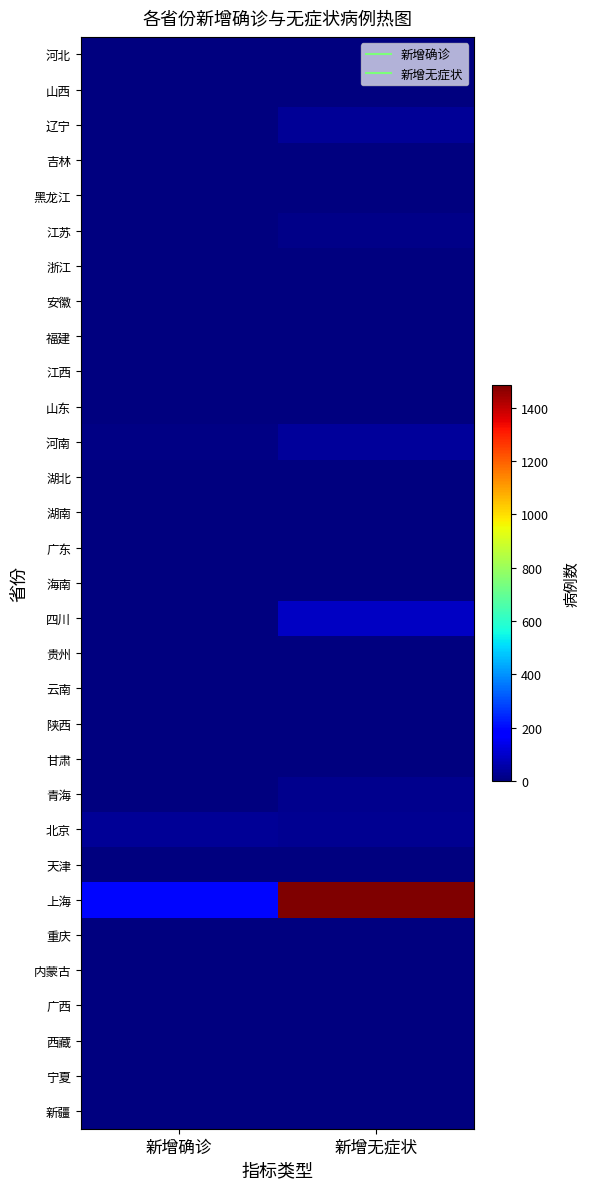

Between 新增无症状 and 新增确诊, which is larger?

新增无症状